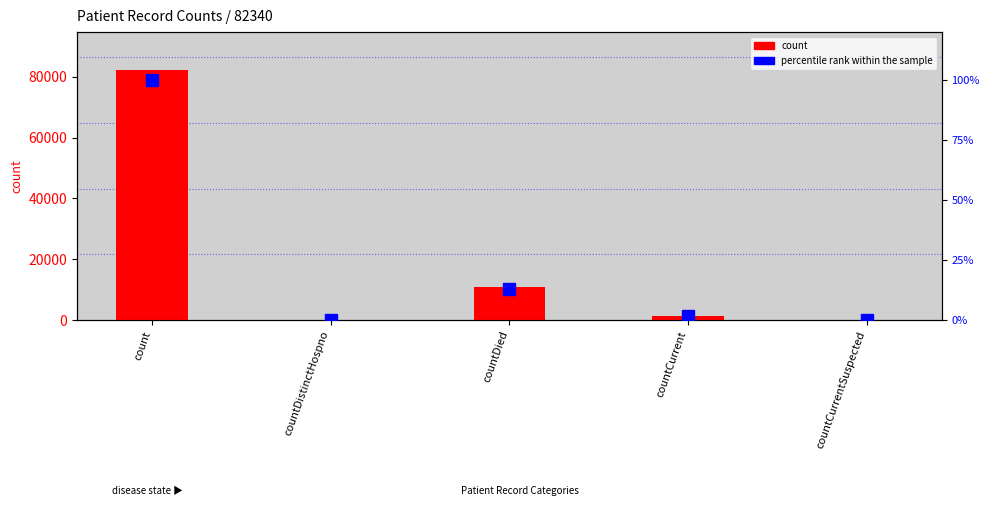

What is the sum of the percentile rank within the sample values at countDied and countDistinctHospno?

13.1